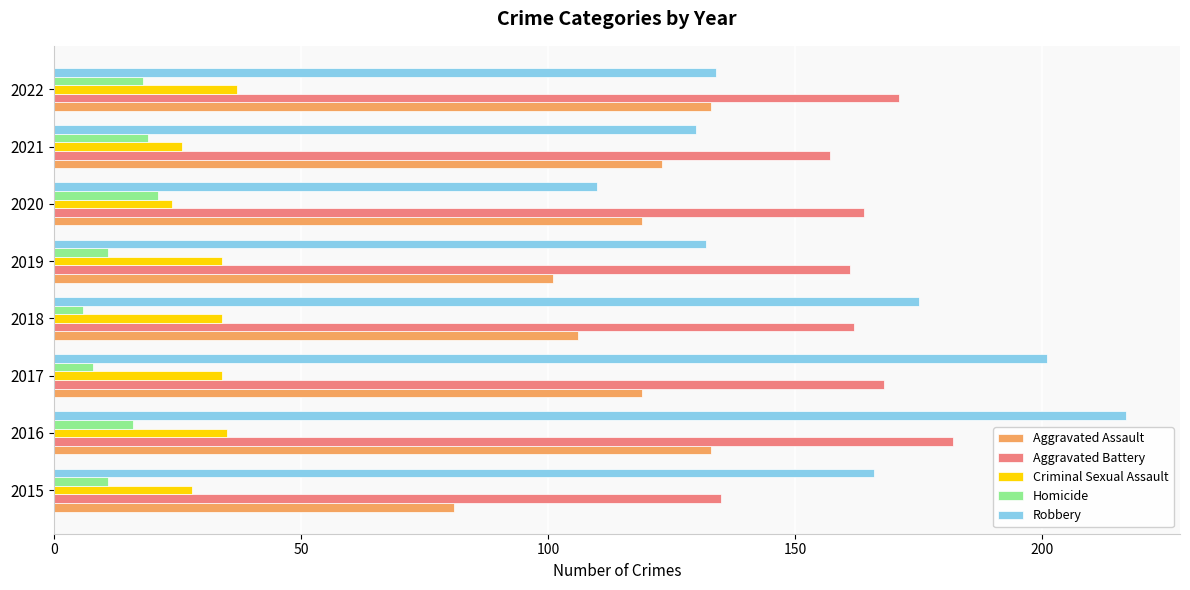

Which category has the highest value across all series?

2016